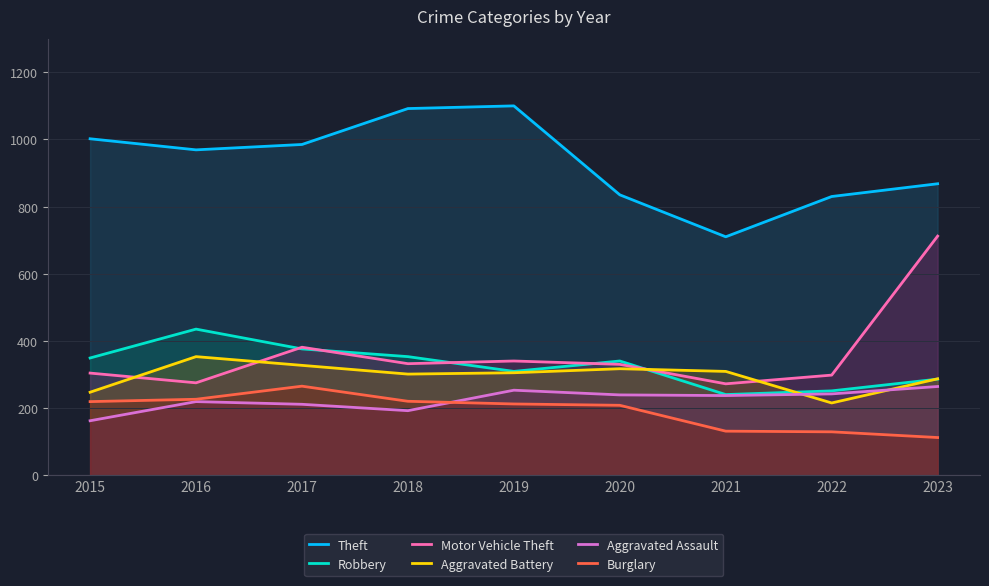

At how many categories does at least one series exceed 771?

8